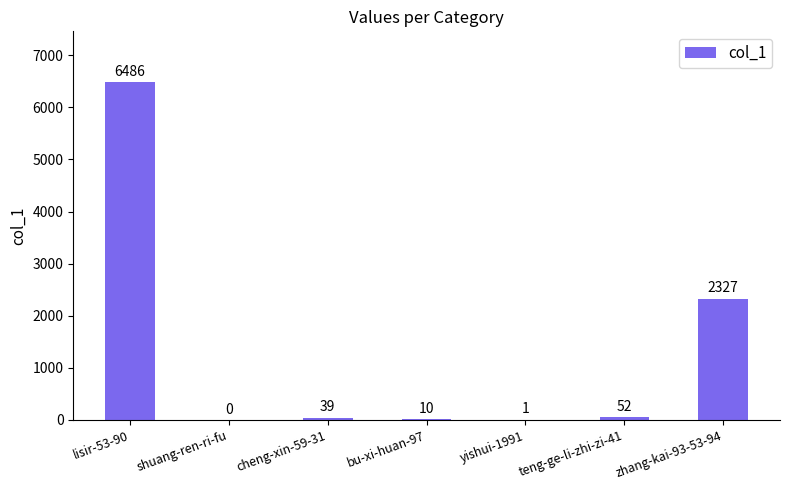

At which category does the chart reach its peak across all series?

lisir-53-90